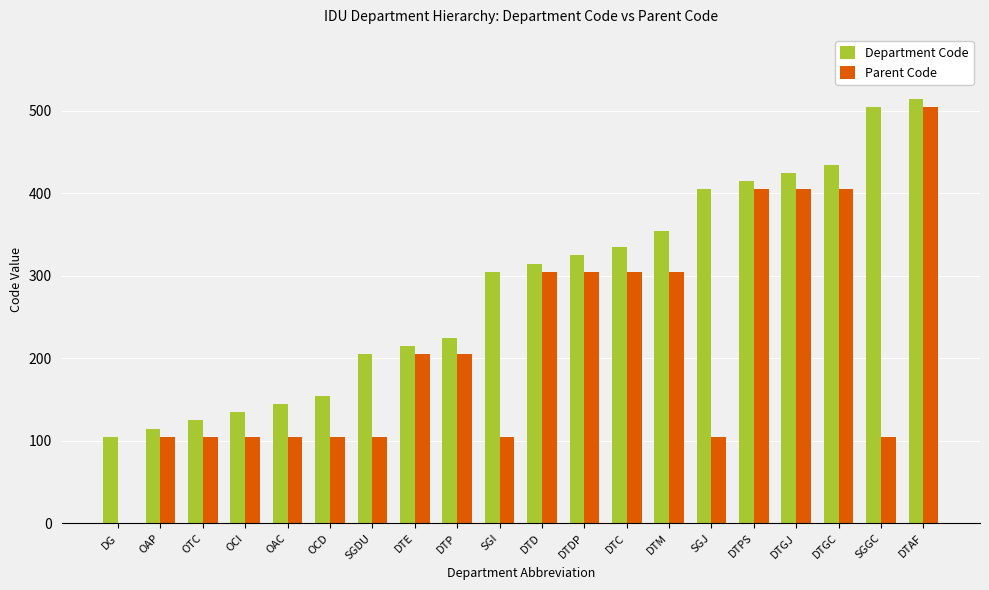

Which series has the largest total across all categories?

Department Code